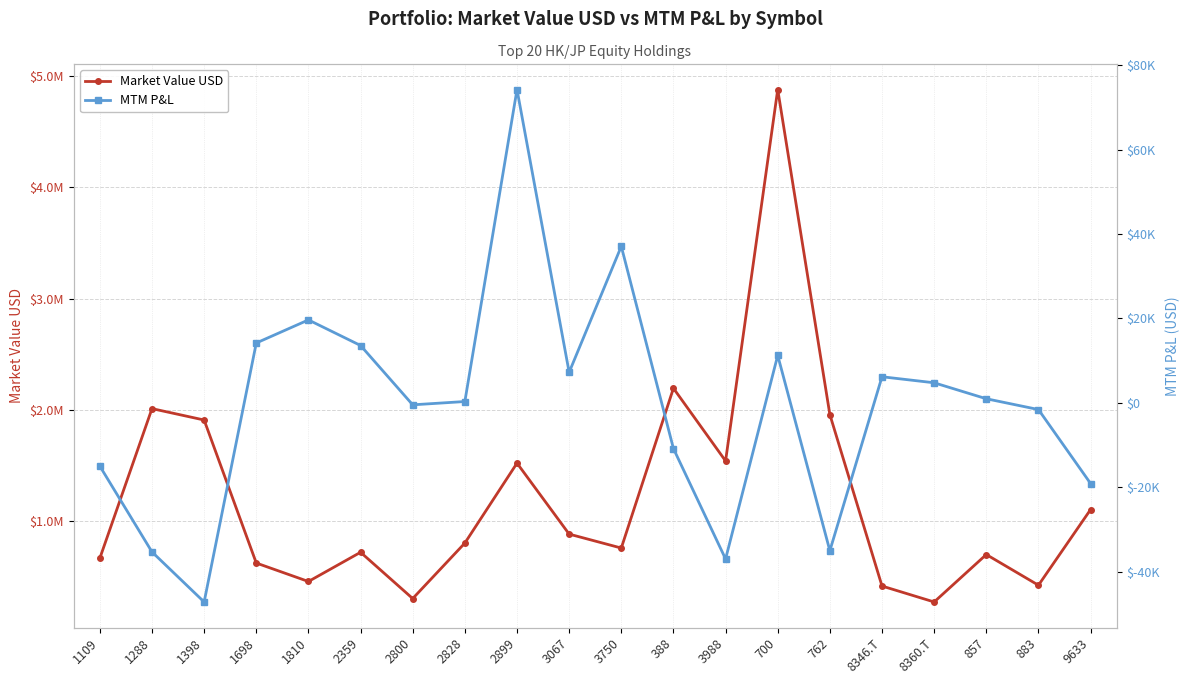

How many values in MTM P&L are below zero?

9